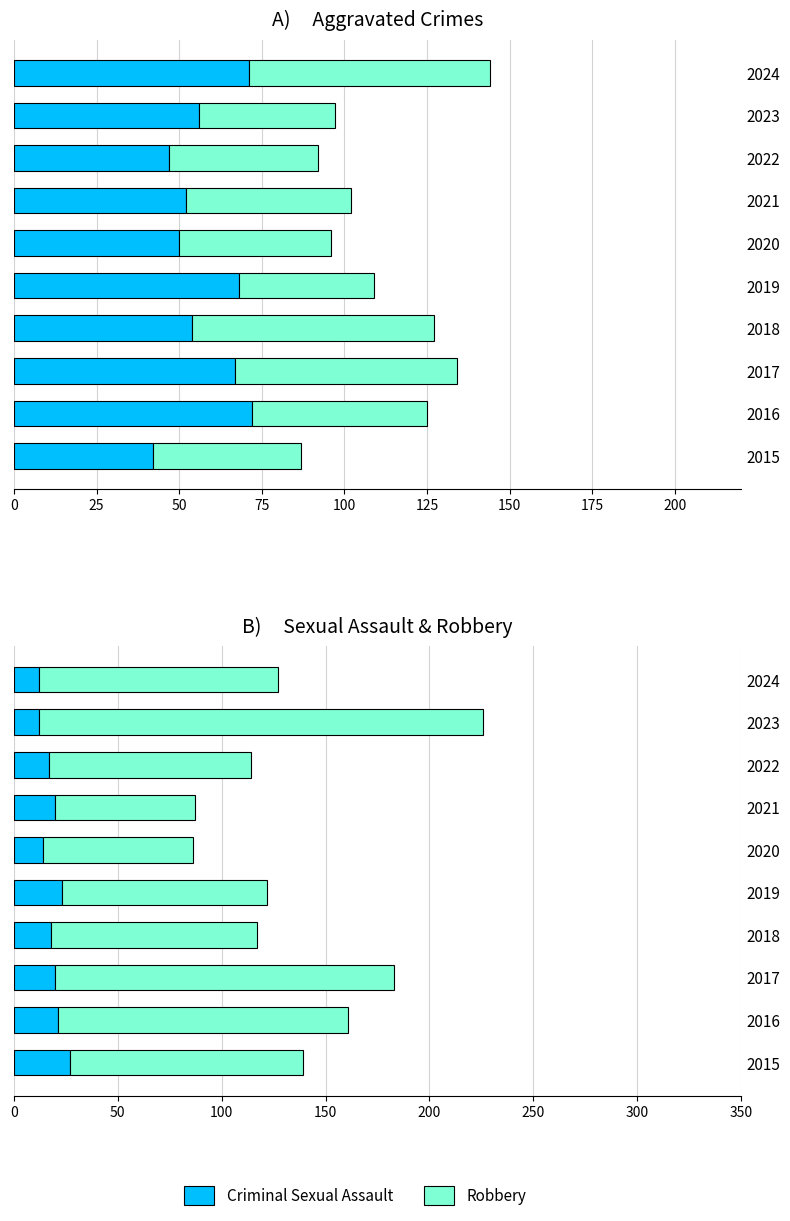

The value of Aggravated Assault at 2018 is 90. True or false?

False